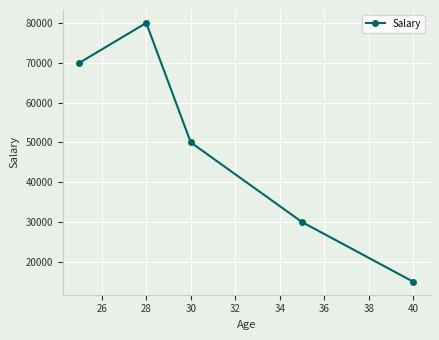

What is the smallest value displayed?

15000